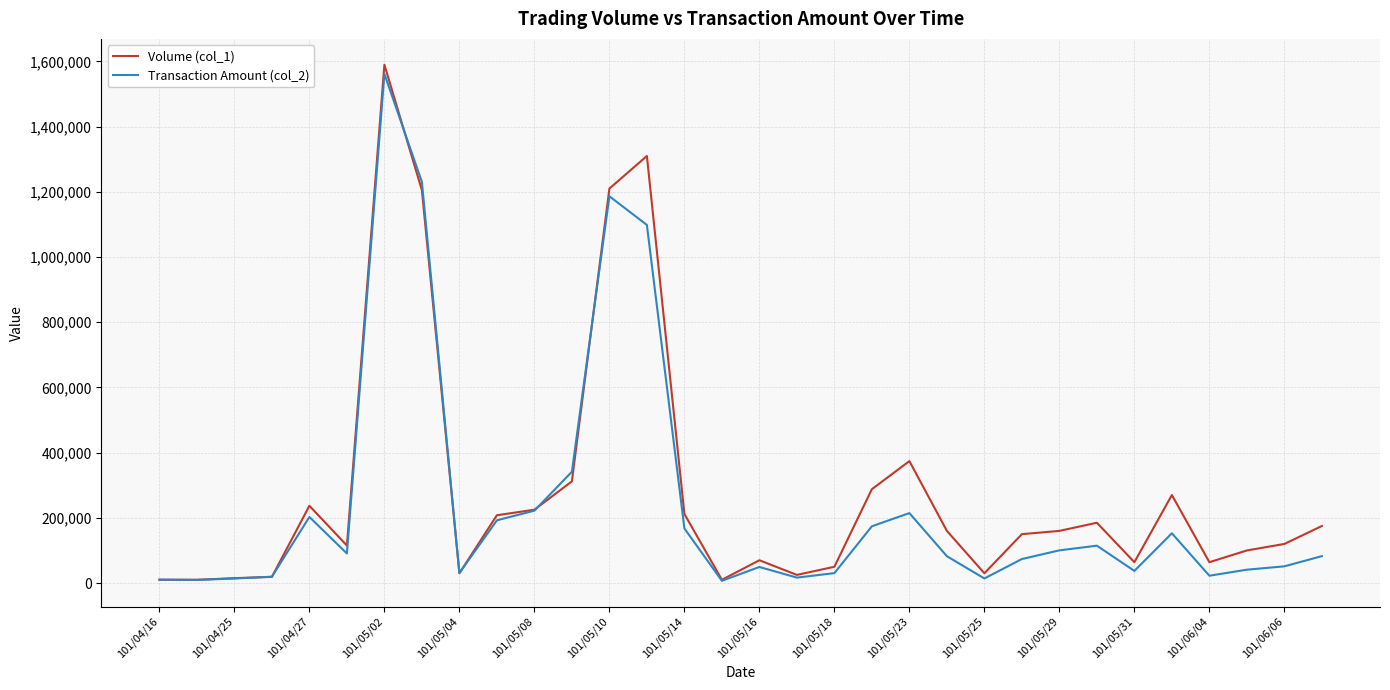

Which series has the largest range (max minus min)?

Volume (col_1)